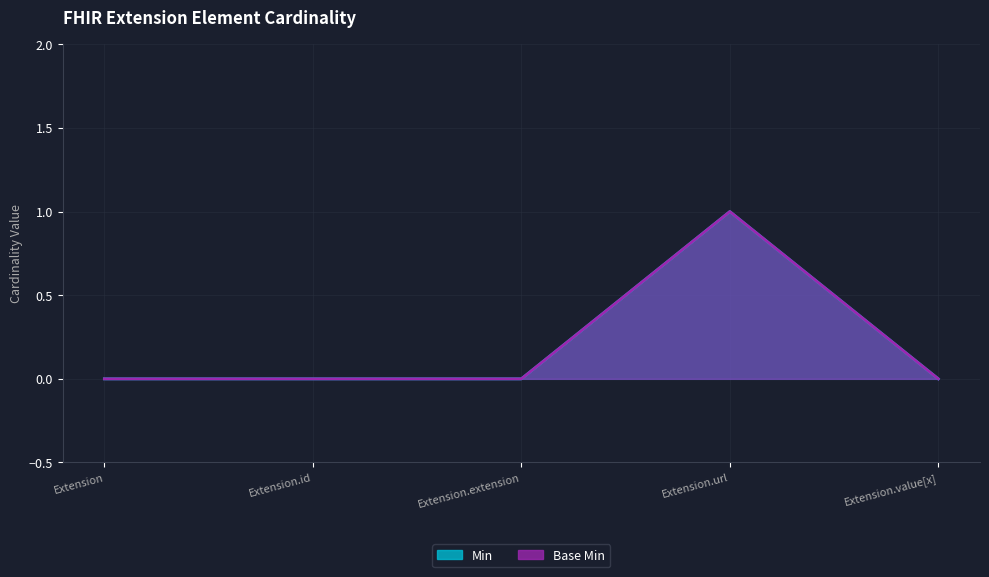

How many lines are shown in the chart?

2